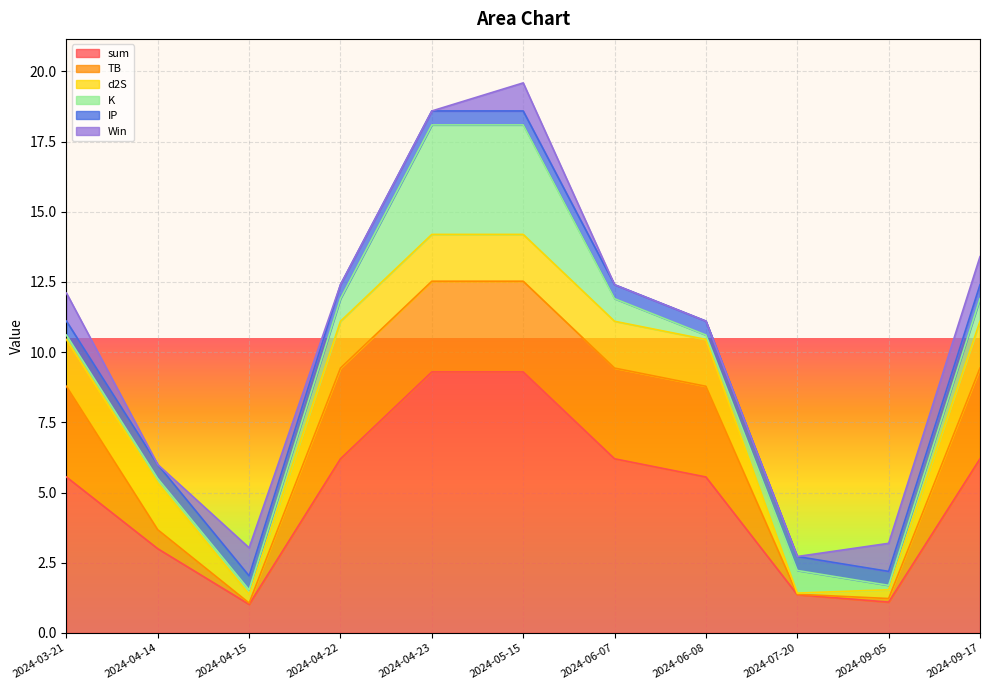

Which category has the highest value in the d2S series?

2024-03-21